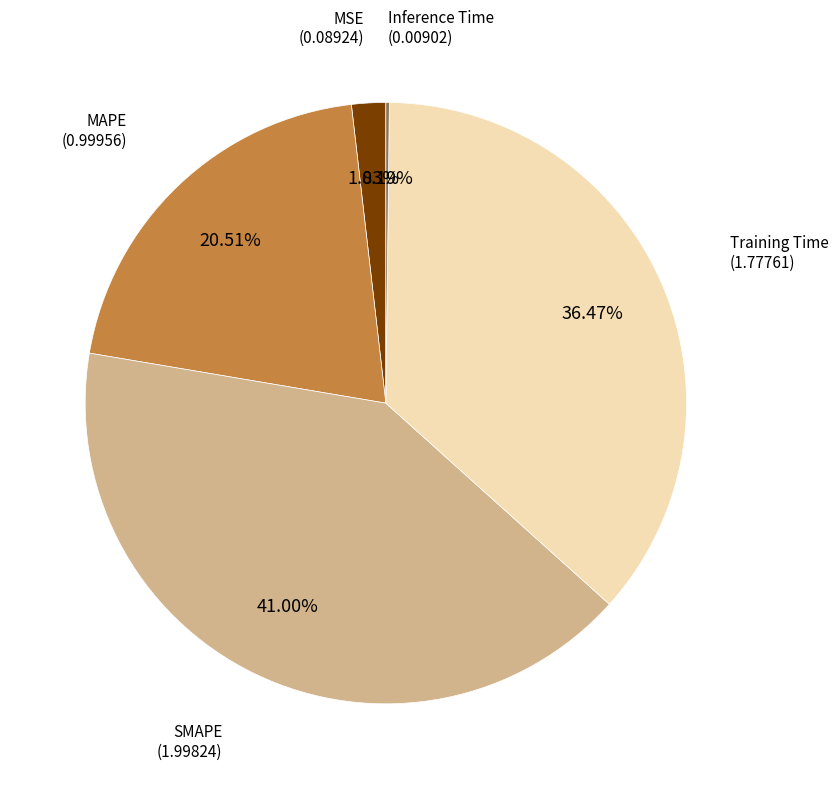

To the nearest percent, what is the difference between the largest and smallest slice percentages?

41%